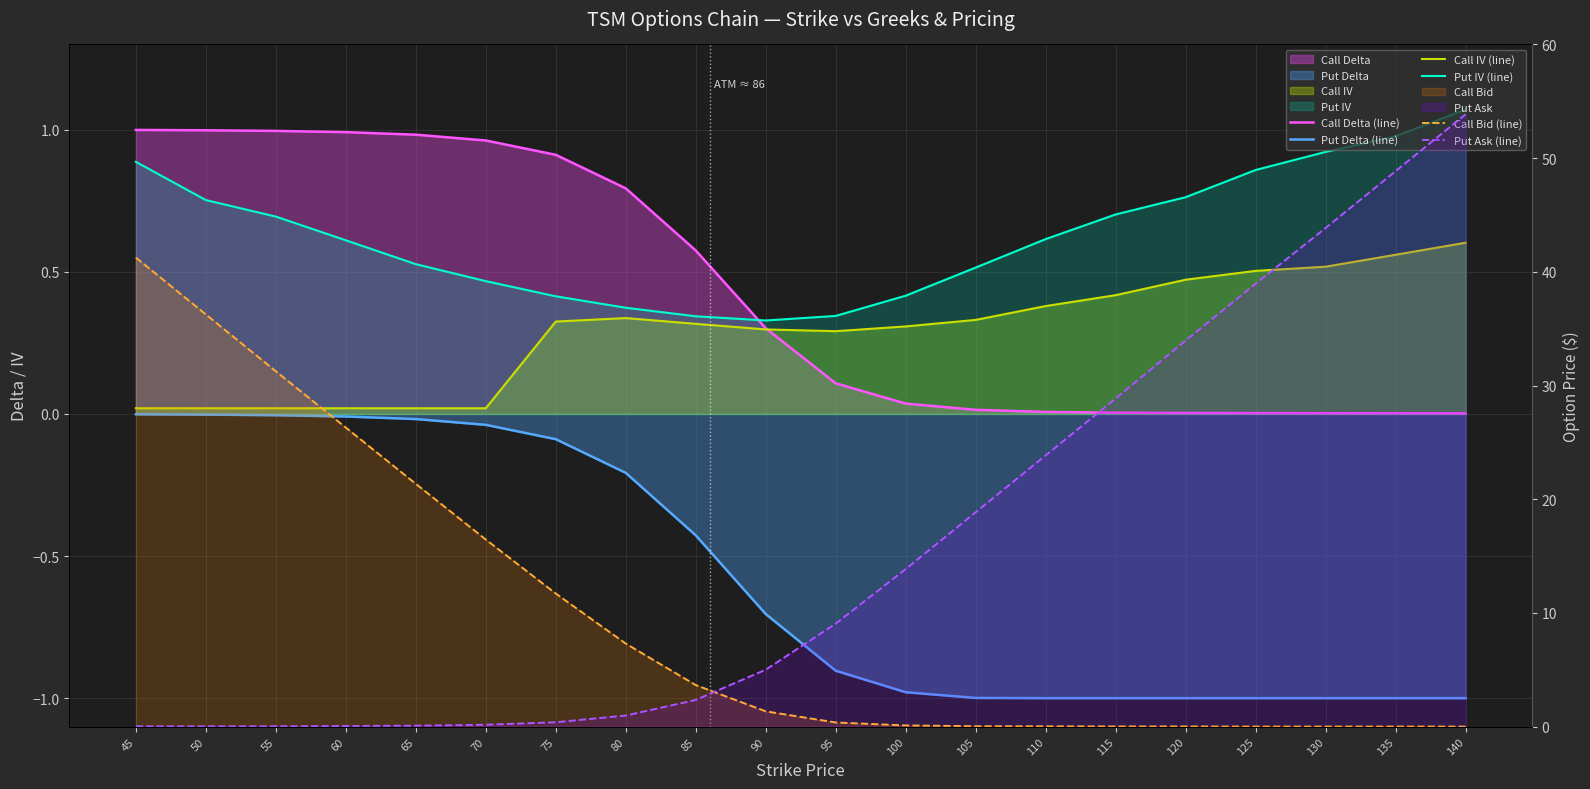

What is the average value of the Put IV (line) series?

0.6